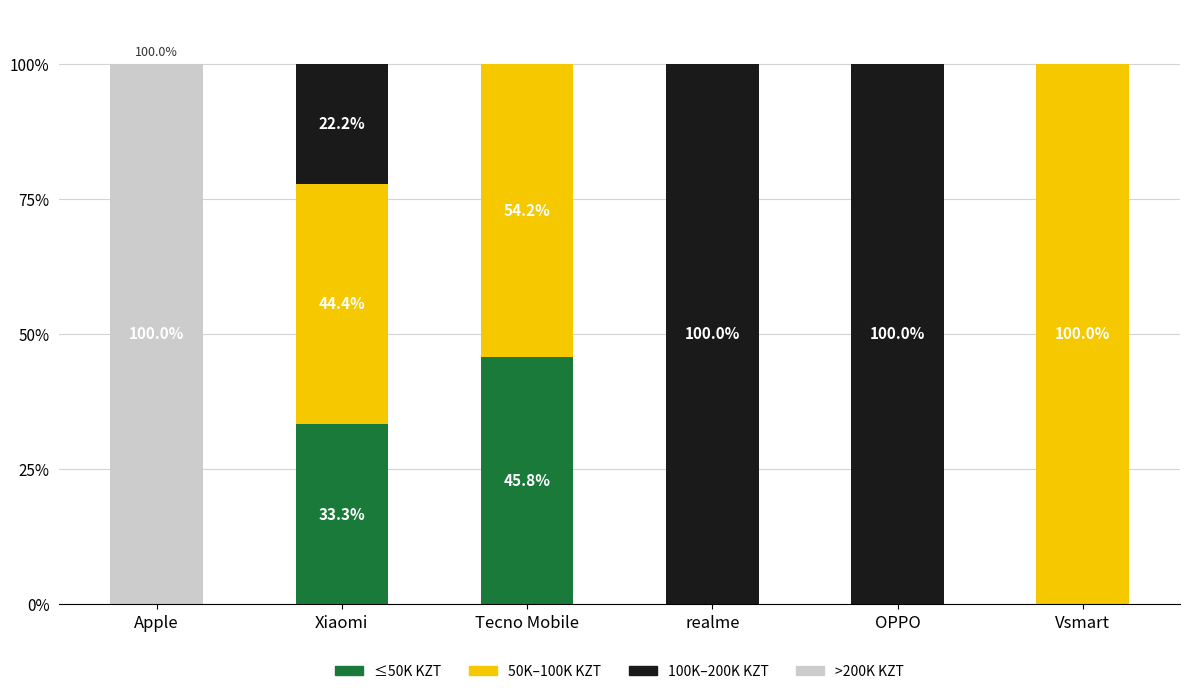

What is the sum of all ≤50K KZT values?

79.2